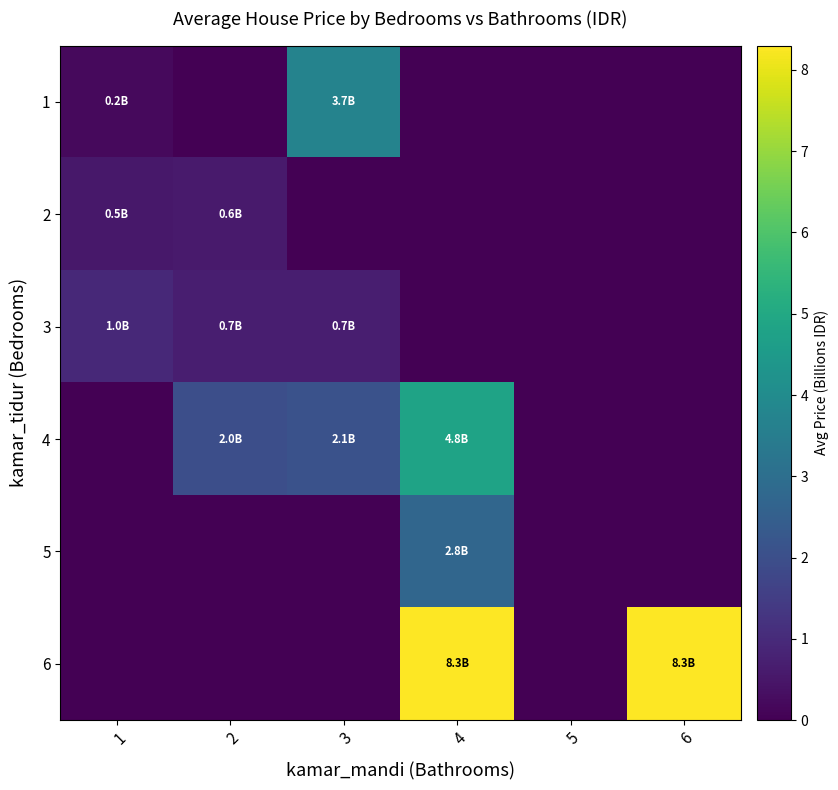

Reading left to right, extract all data points from this chart.

1: 1=0.2	2=0.0	3=3.7	4=0.0	5=0.0	6=0.0
2: 1=0.5	2=0.6	3=0.0	4=0.0	5=0.0	6=0.0
3: 1=1.0	2=0.7	3=0.7	4=0.0	5=0.0	6=0.0
4: 1=0.0	2=2.0	3=2.1	4=4.8	5=0.0	6=0.0
5: 1=0.0	2=0.0	3=0.0	4=2.8	5=0.0	6=0.0
6: 1=0.0	2=0.0	3=0.0	4=8.3	5=0.0	6=8.3